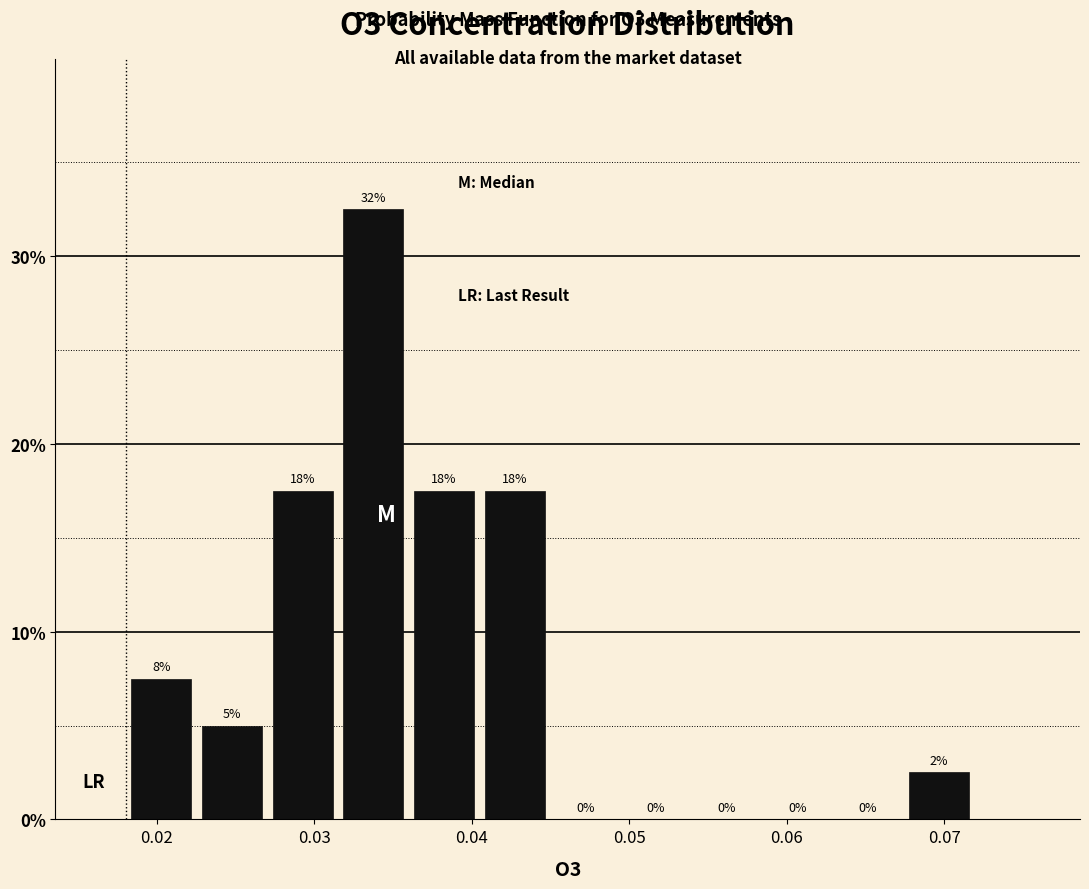

Over which range of the x-axis is the bar tallest?

0.032 to 0.036